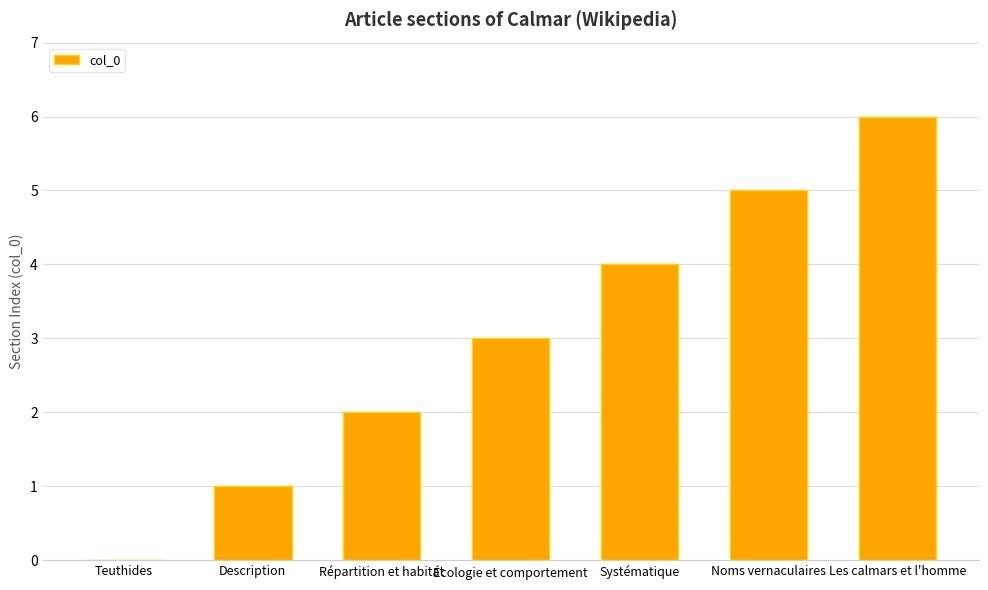

The chart shows a value of 6 at Les calmars et l'homme. True or false?

True